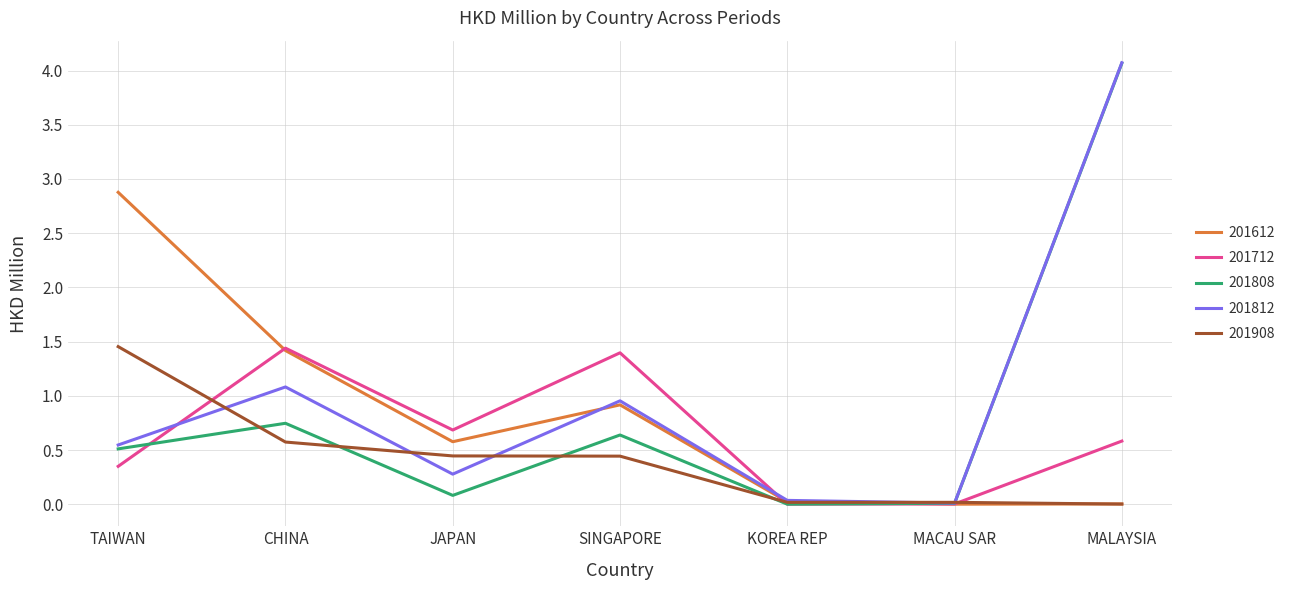

What position from the left is SINGAPORE?

4